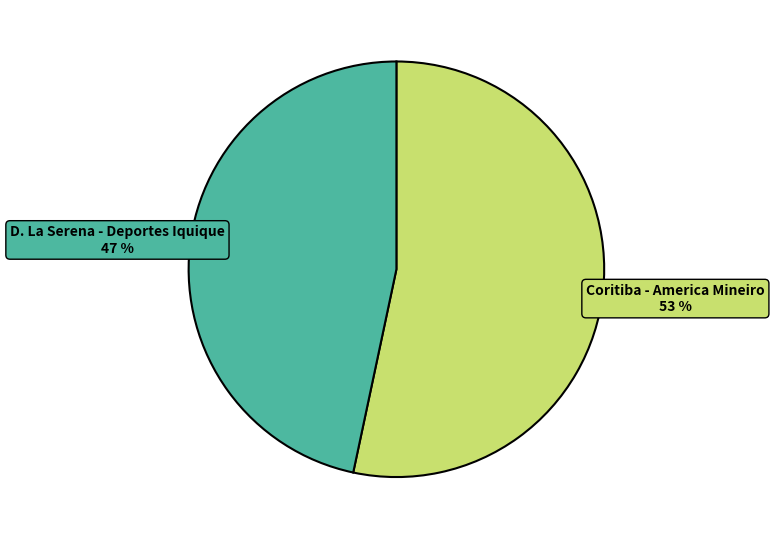

To the nearest percent, what is the average slice percentage?

50%